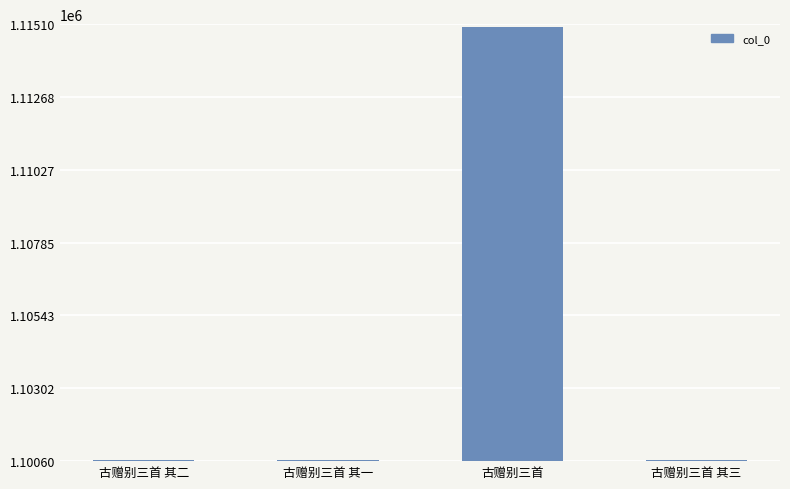

What is the difference between the second highest and minimum values?

2